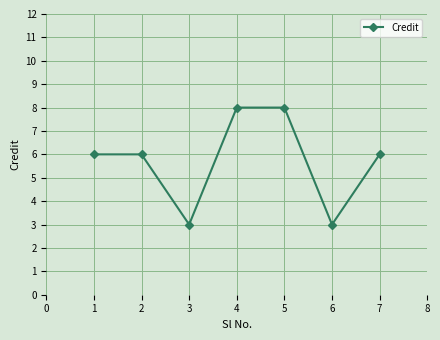

How many lines are shown in the chart?

1